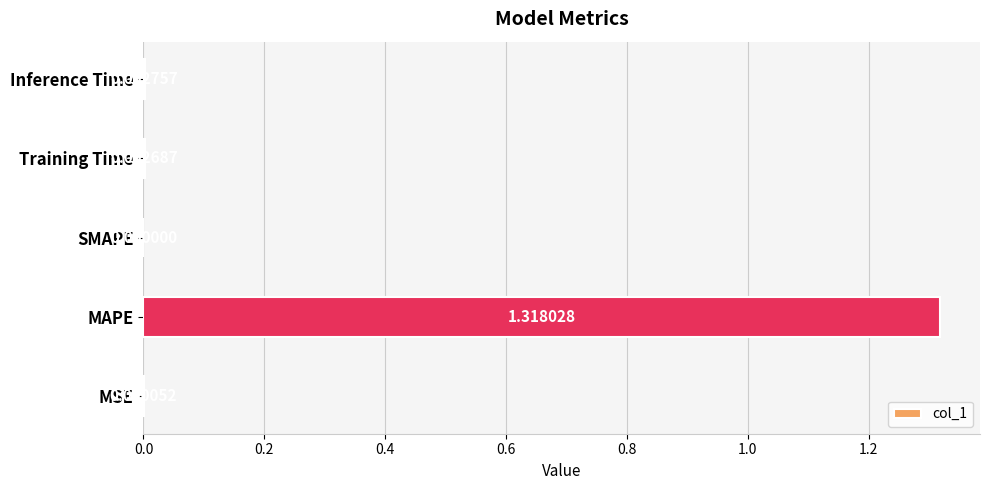

Which category has the highest value across all series?

MAPE